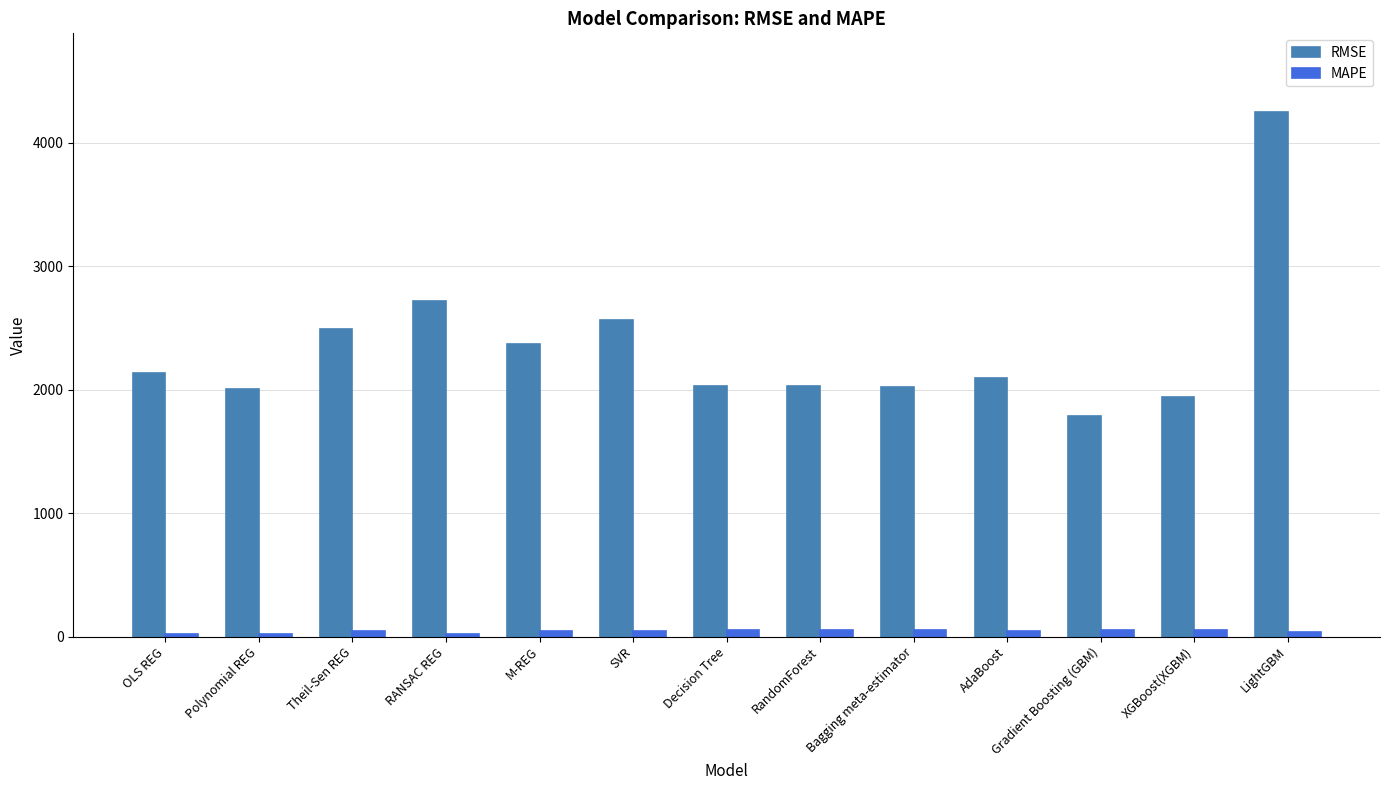

Which series changed the most between RANSAC REG and LightGBM?

RMSE